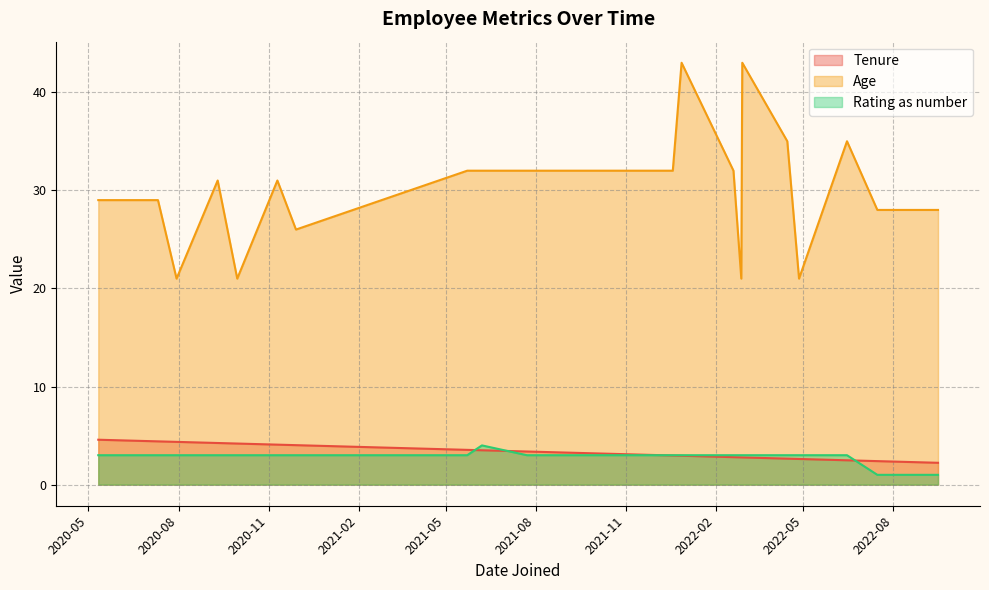

What are all the series names shown in the legend?

Tenure, Age, Rating as number